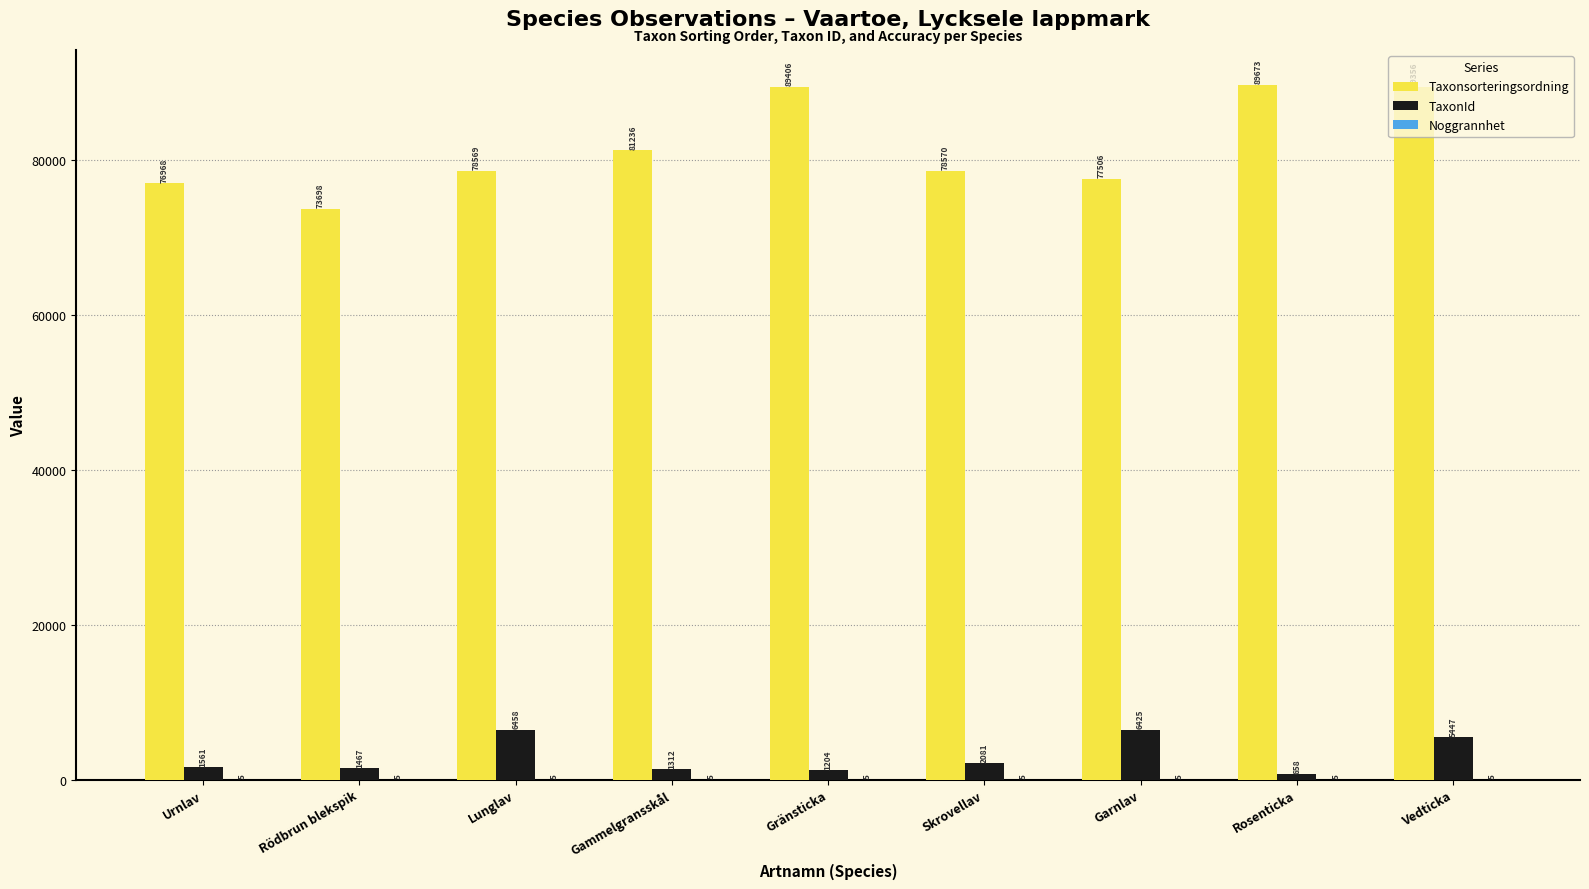

What is the total value across all series at Vedticka?

94808